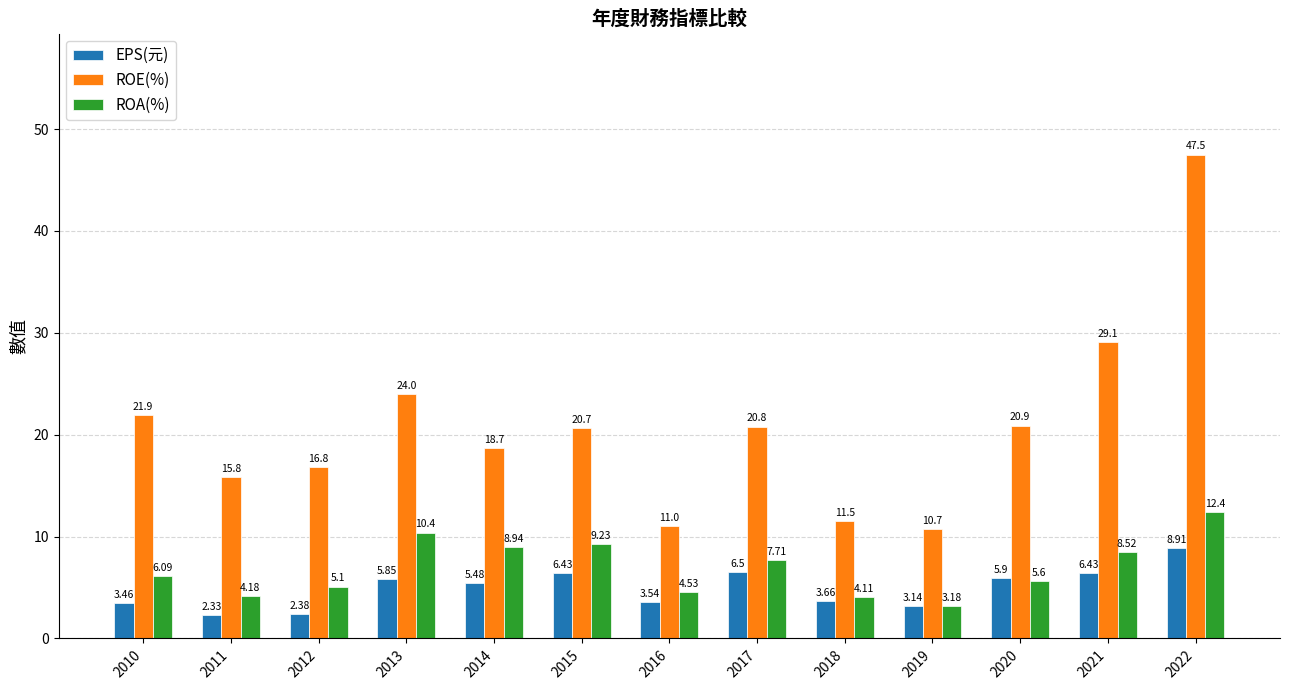

What is the difference between the maximum and minimum values in the EPS(元) series?

6.6